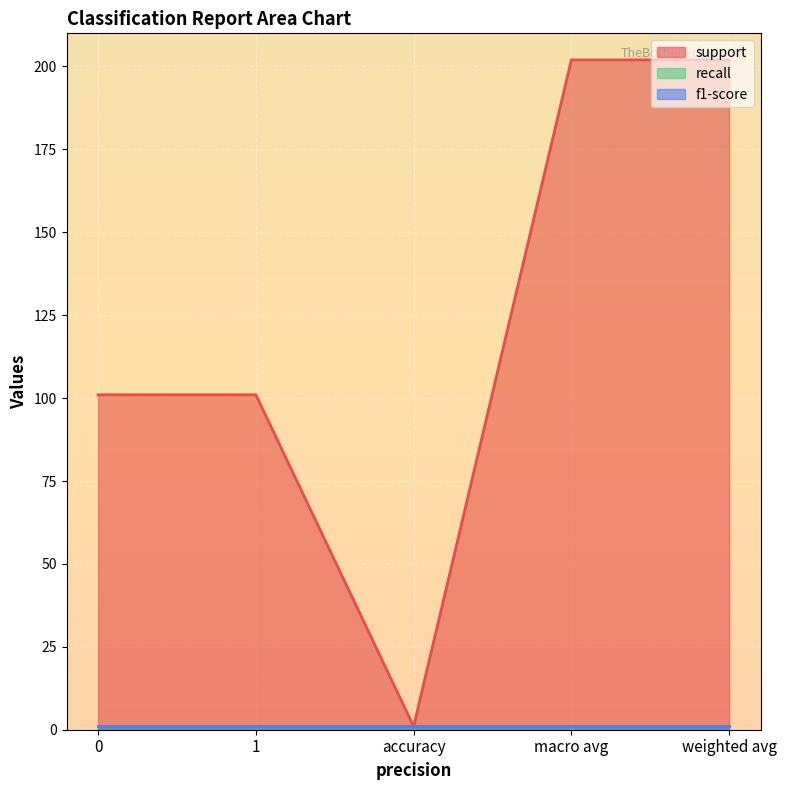

What are all the series names shown in the legend?

support, recall, f1-score